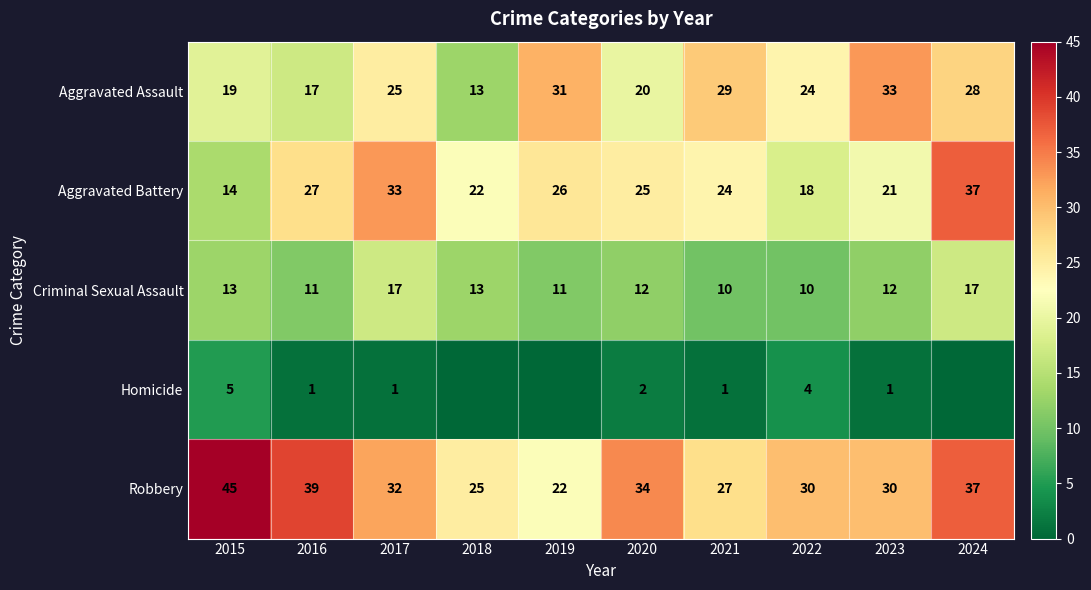

What is the total value across all series at 2023?

97